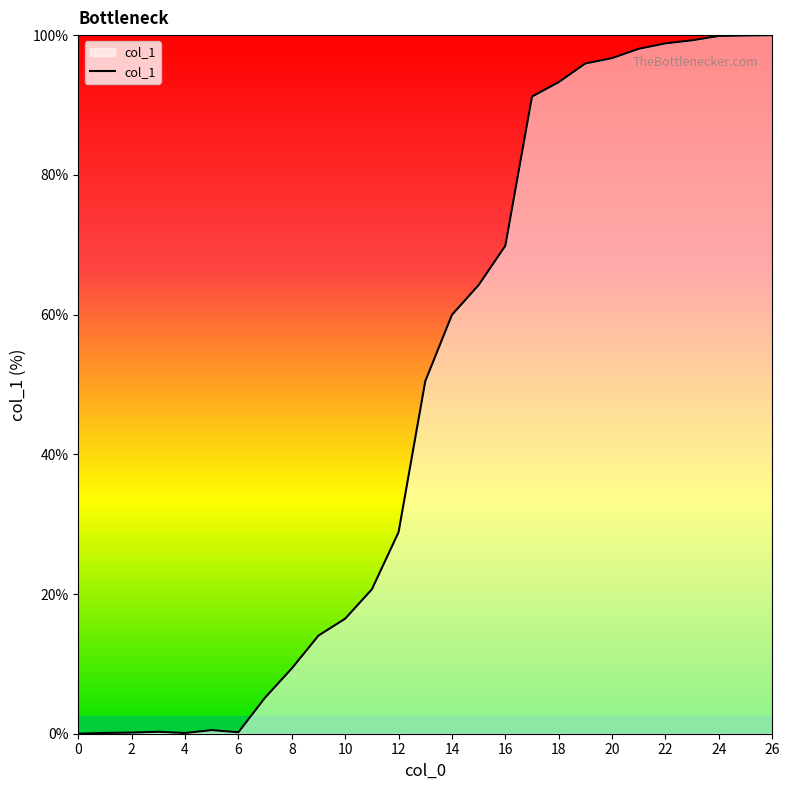

What is the difference between the maximum and minimum values?

100.0